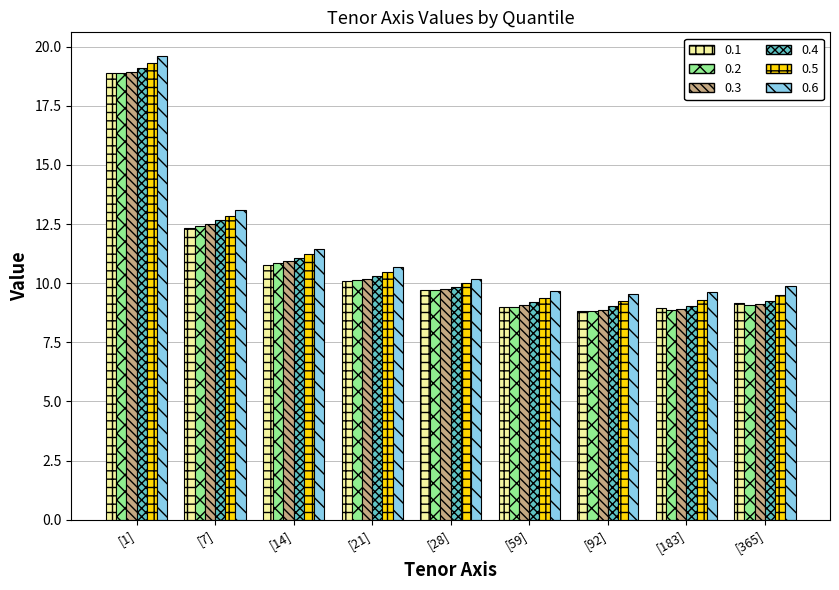

What is the difference between the 0.2 values at [1] and [92]?

10.1